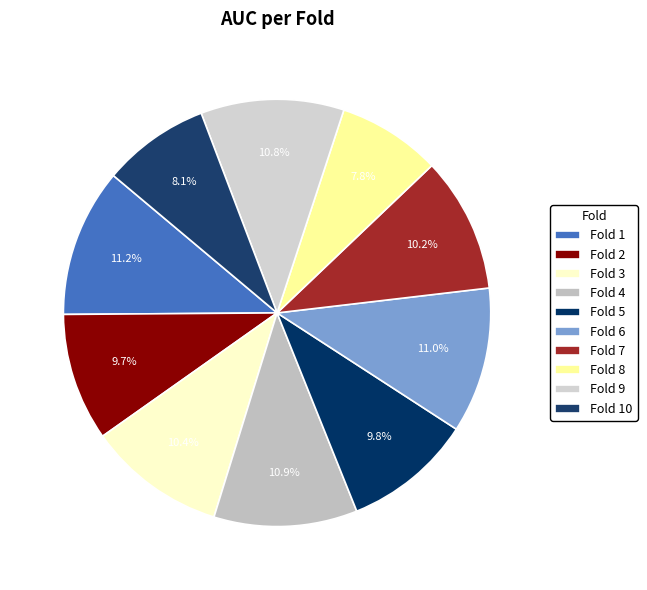

Is Fold 6 the majority of the pie?

No